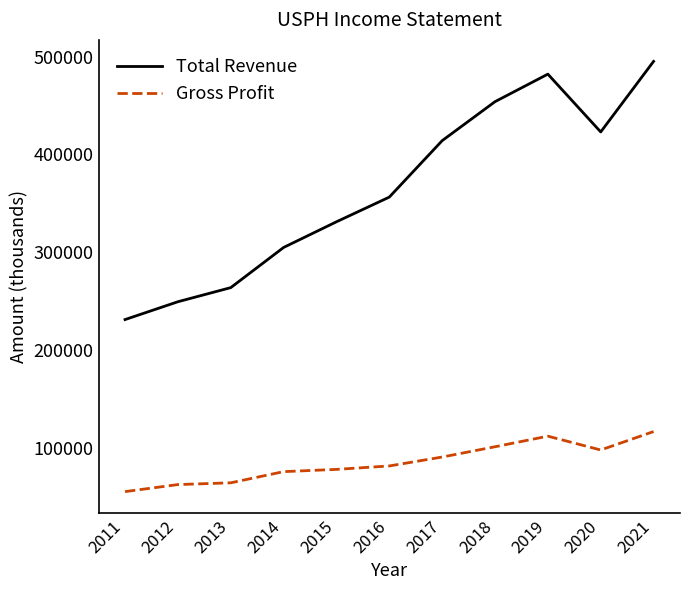

How many lines are shown in the chart?

2